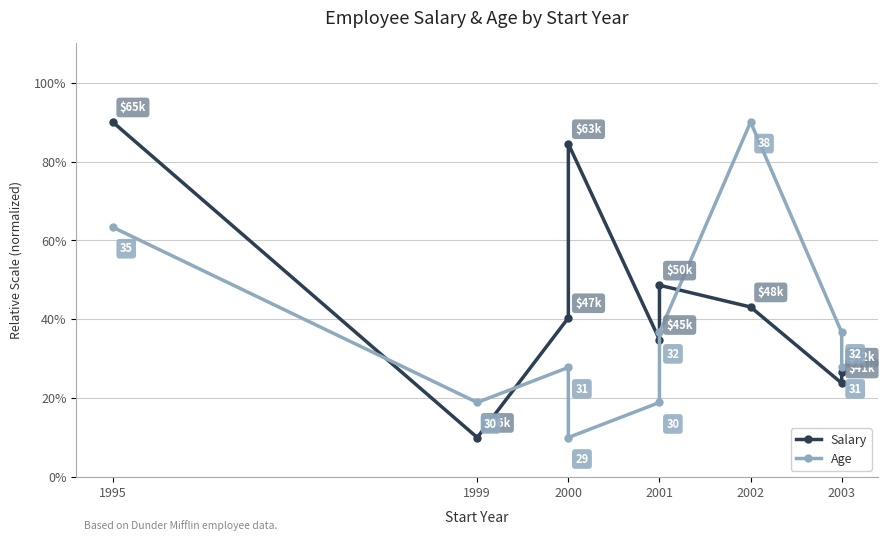

Where does the Salary series first go above 40?

1995